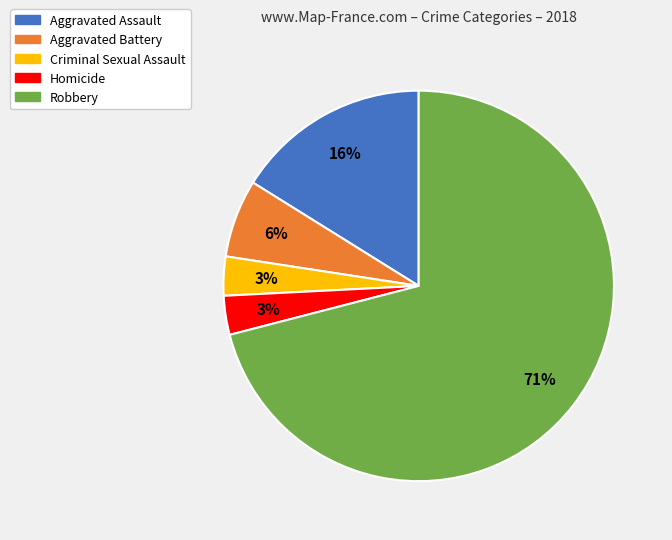

How many slices are in this pie chart?

5